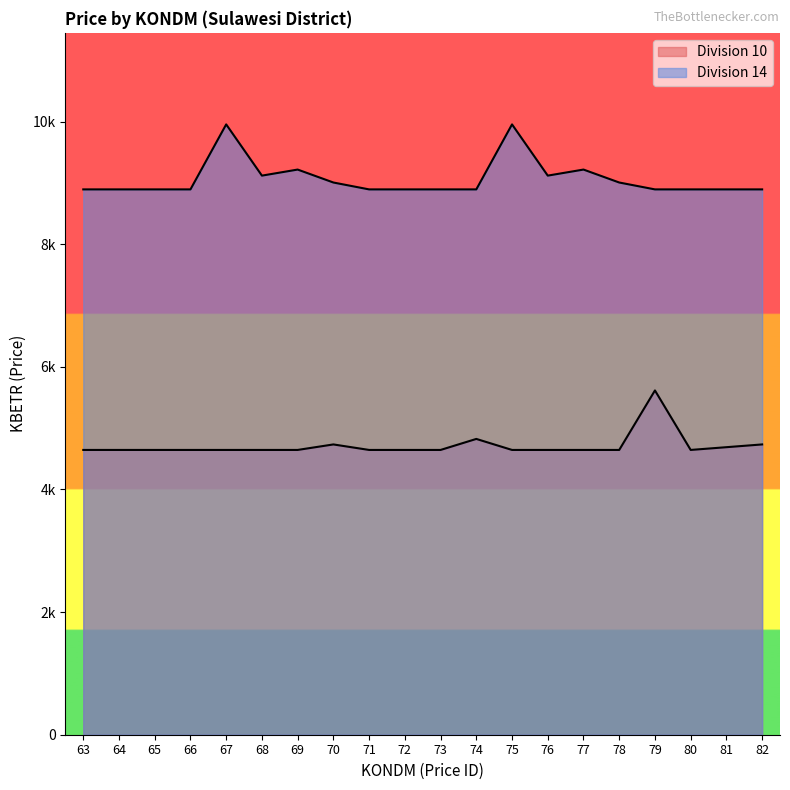

Which series changed the most between 79 and 80?

Division 10